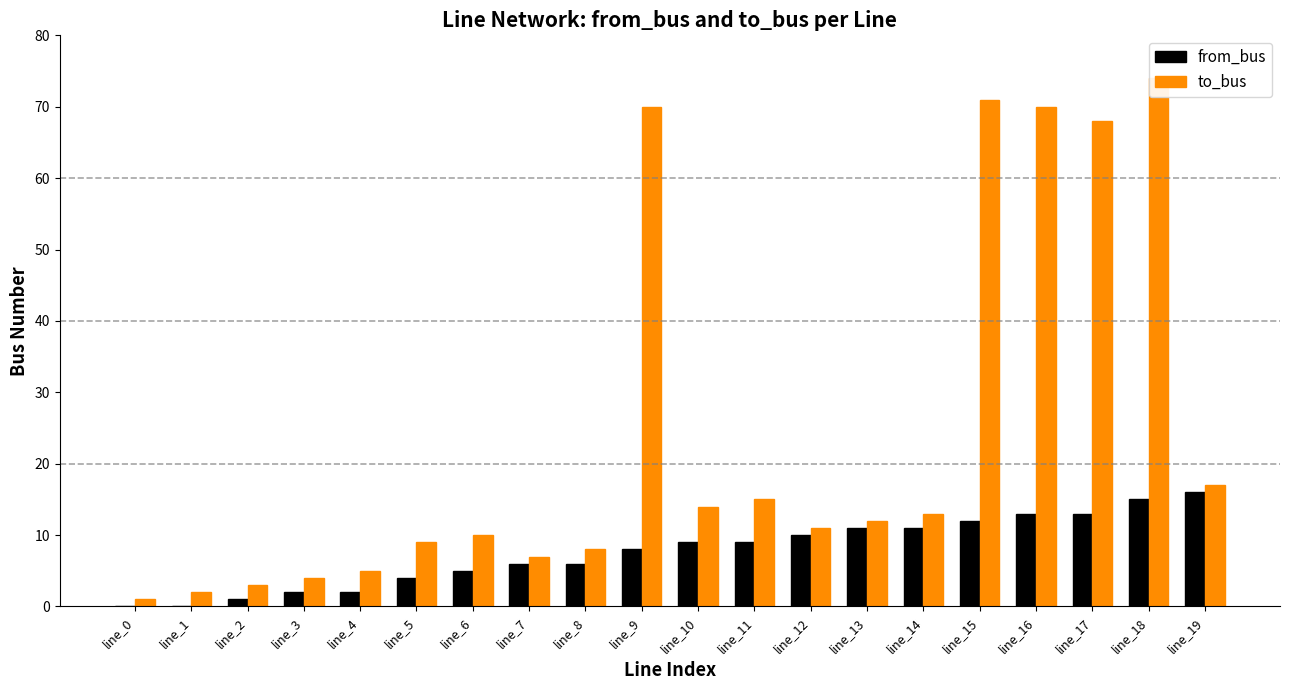

List the series in order of their peak value, lowest first.

from_bus, to_bus